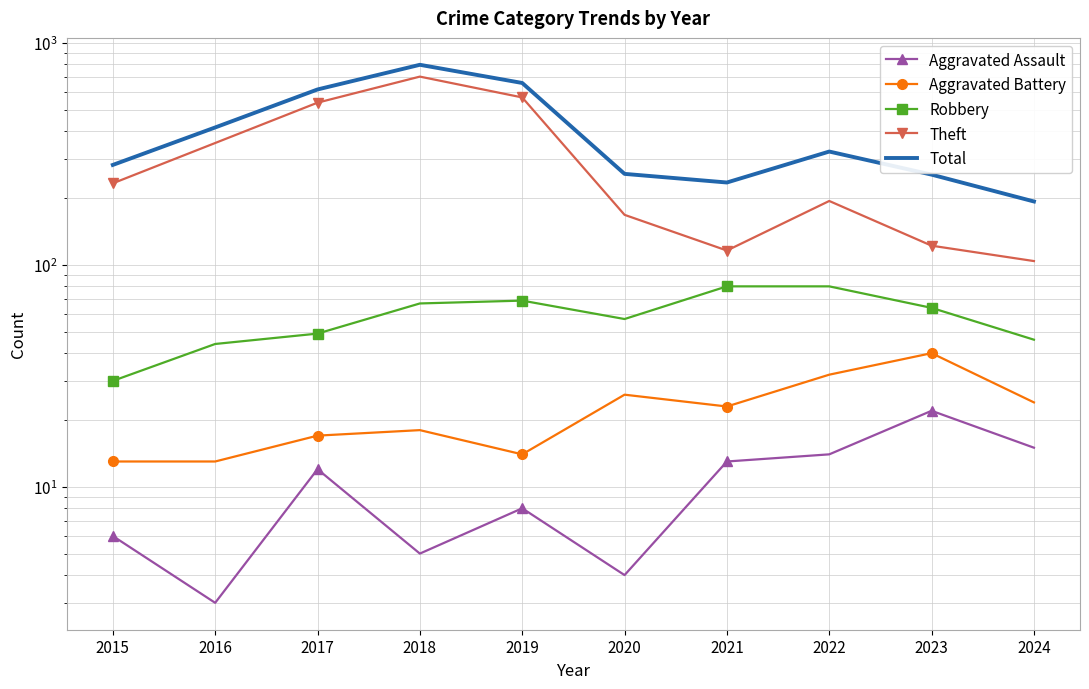

How many lines are shown in the chart?

5